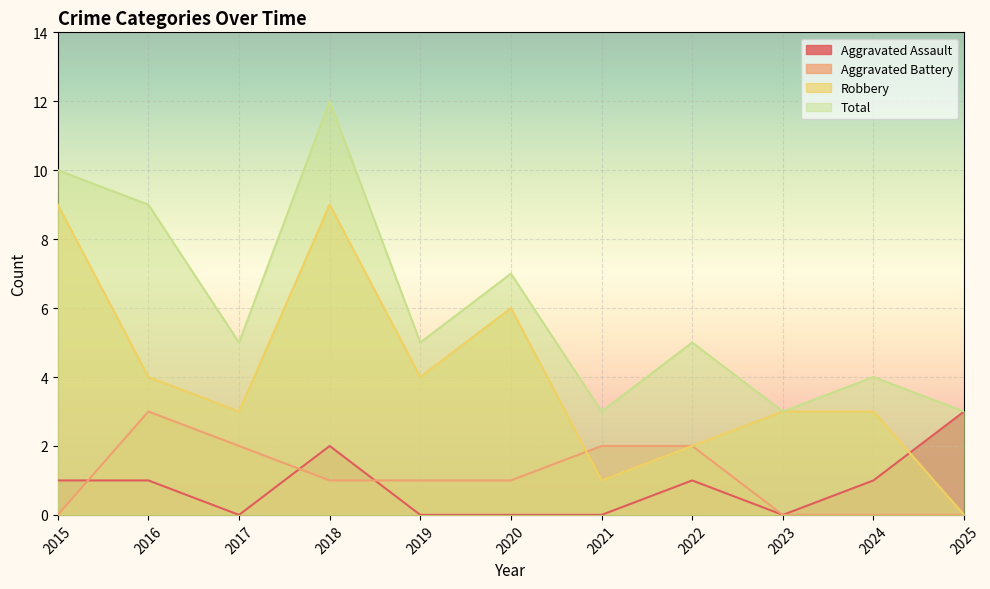

What is the maximum value for Robbery?

9